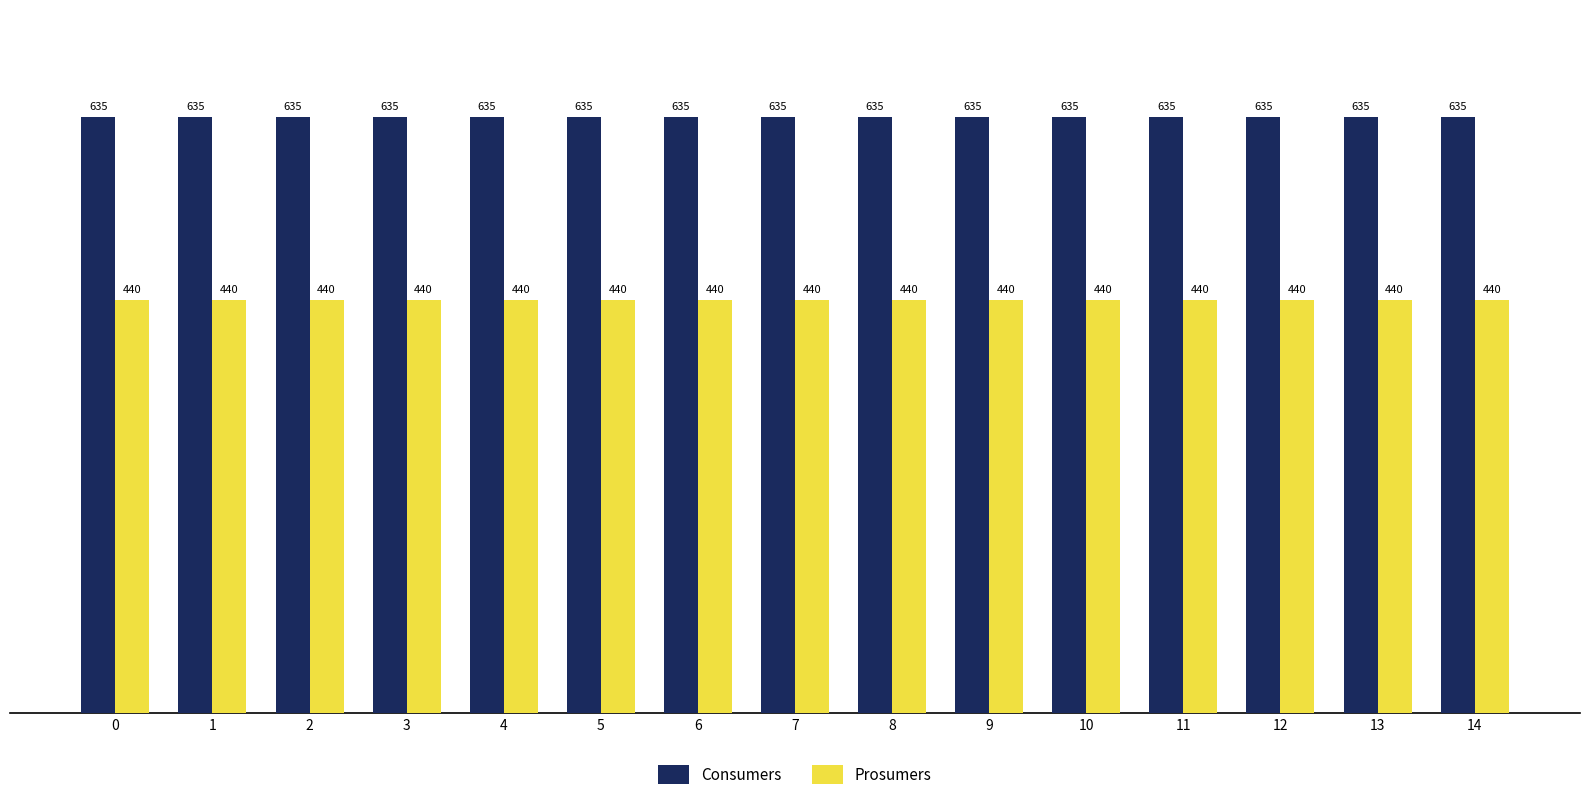

What is the value of the Prosumers bar at the 13th from the left?

440